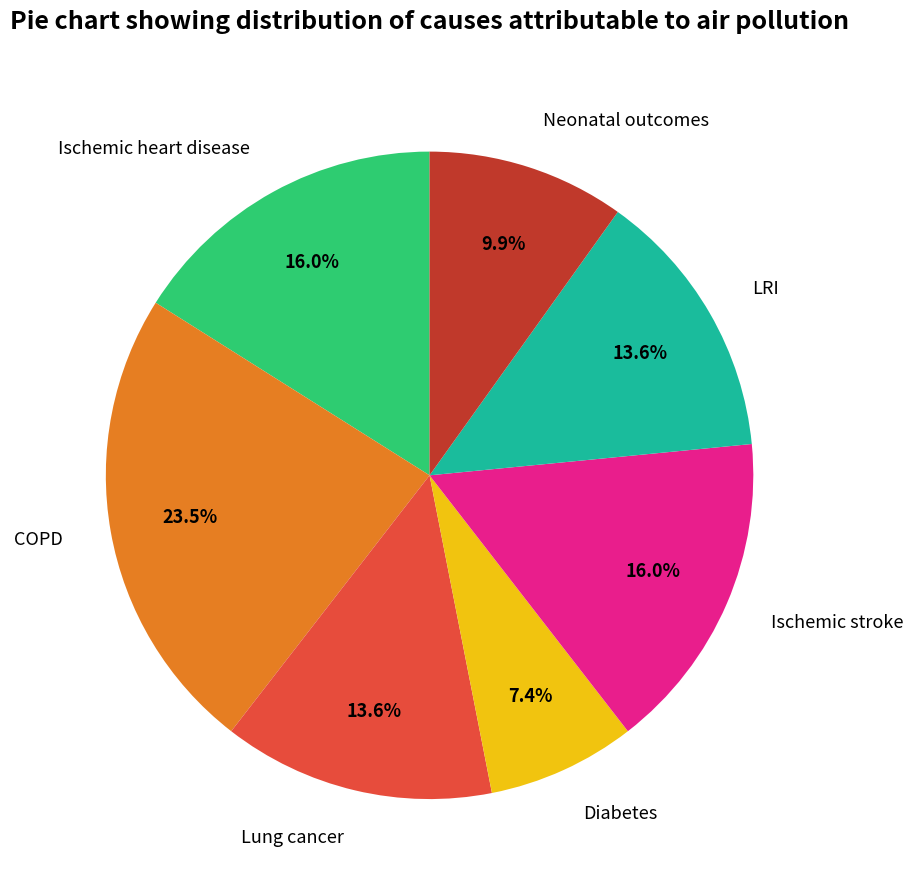

Which slice is the smallest?

Diabetes